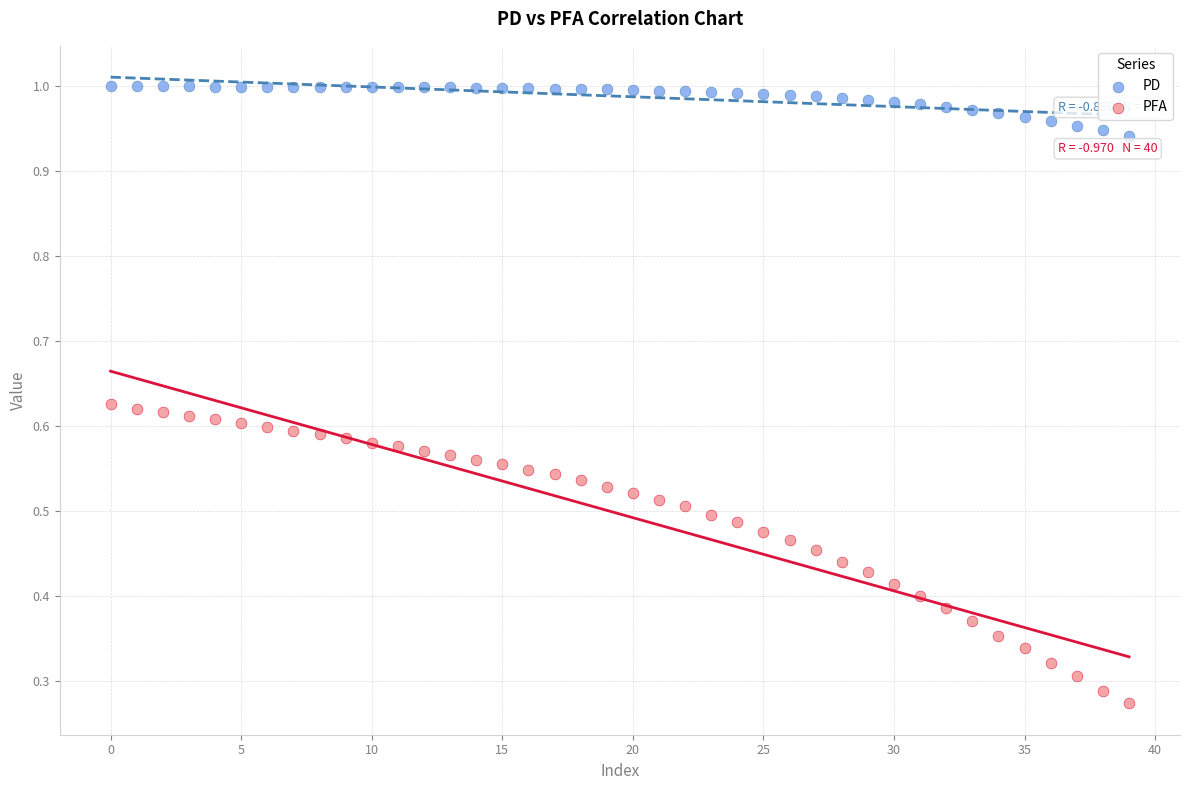

Which series has the widest spread of Y values?

PFA